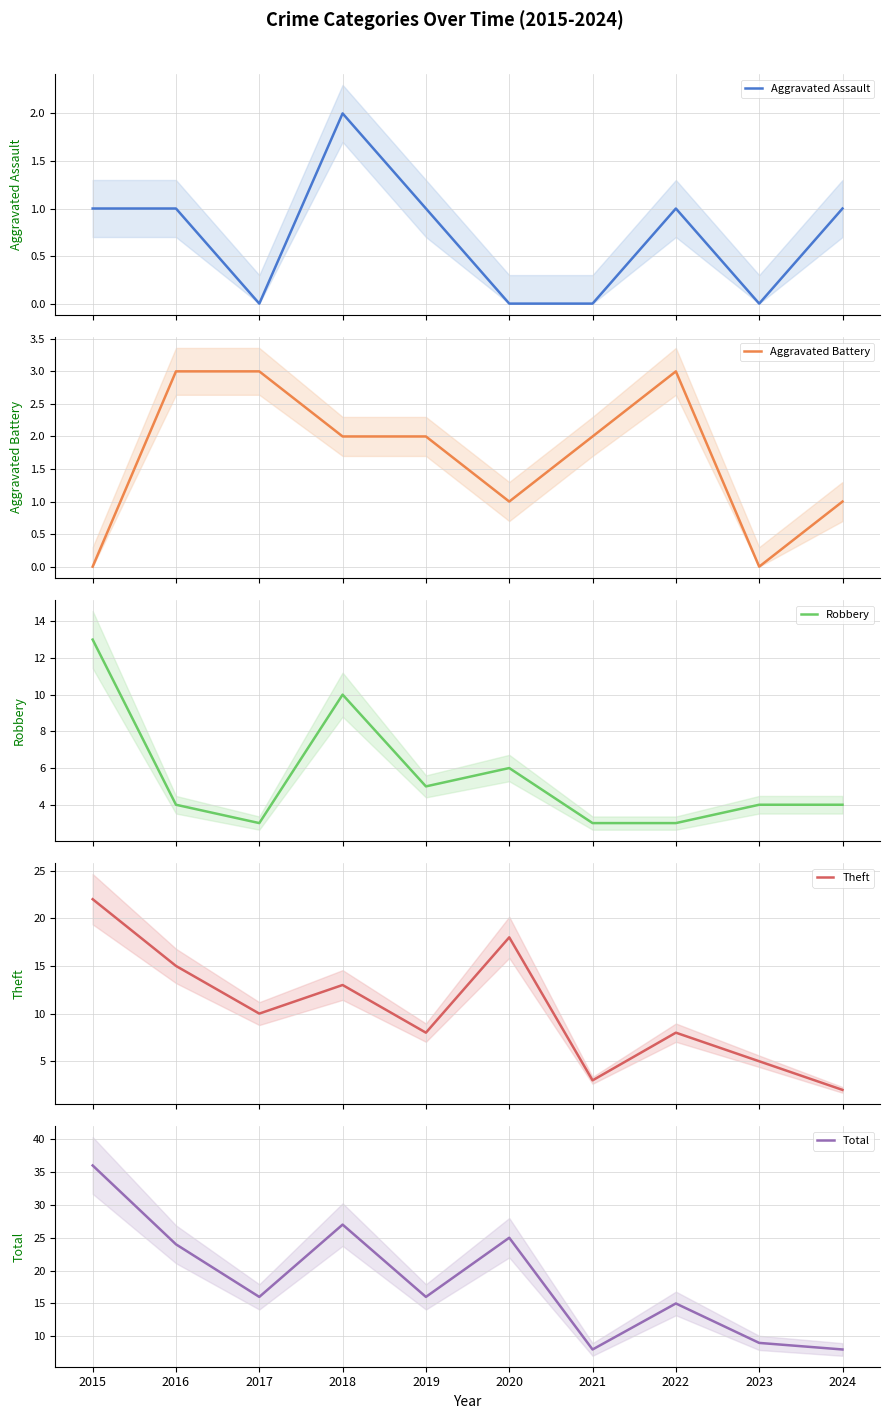

What is the value of the Robbery point at the 5th from the left?

5